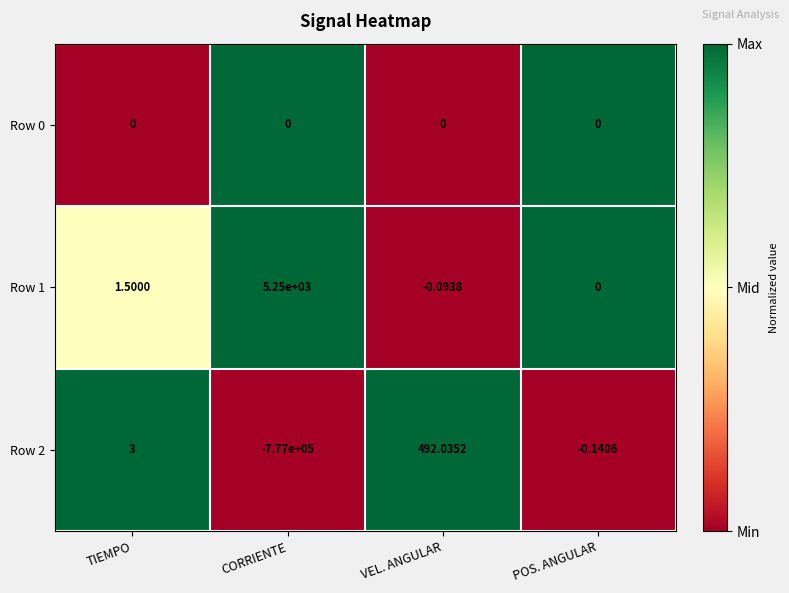

At which category is the sum across all series the highest?

VEL. ANGULAR